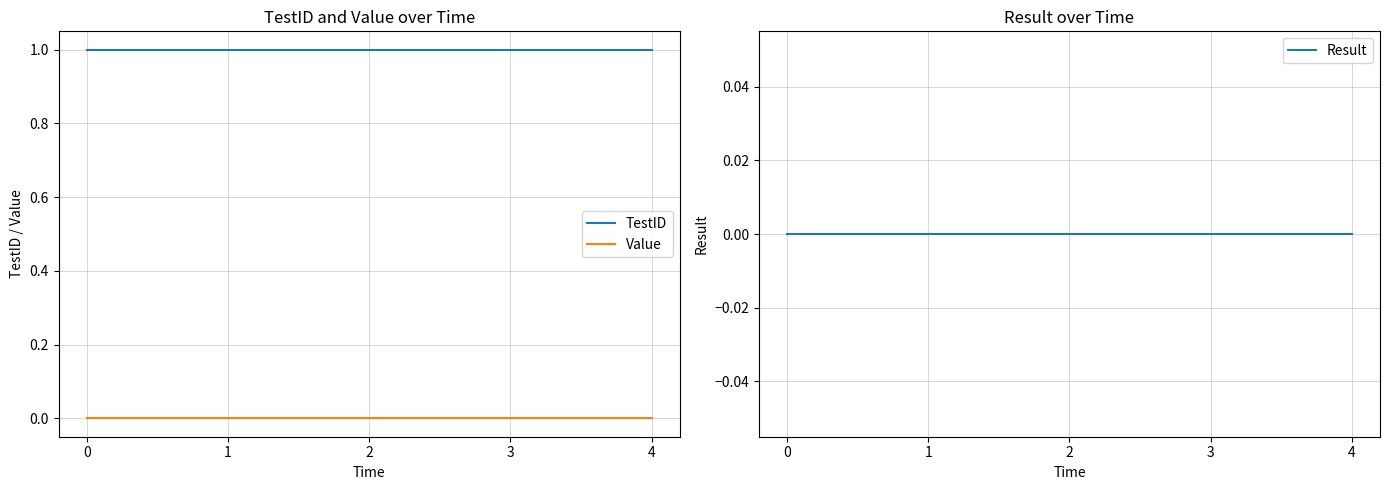

True or false: Value and TestID intersect in this chart.

False